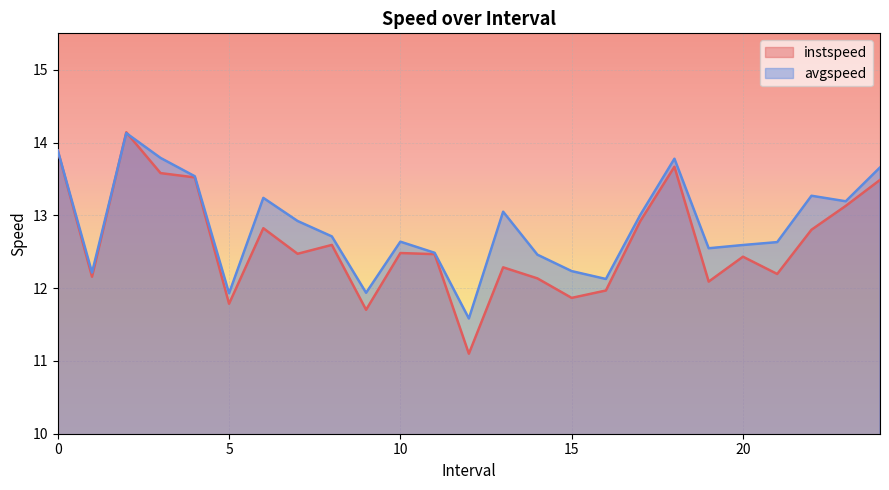

What value does the avgspeed series have at 23.0?

13.2